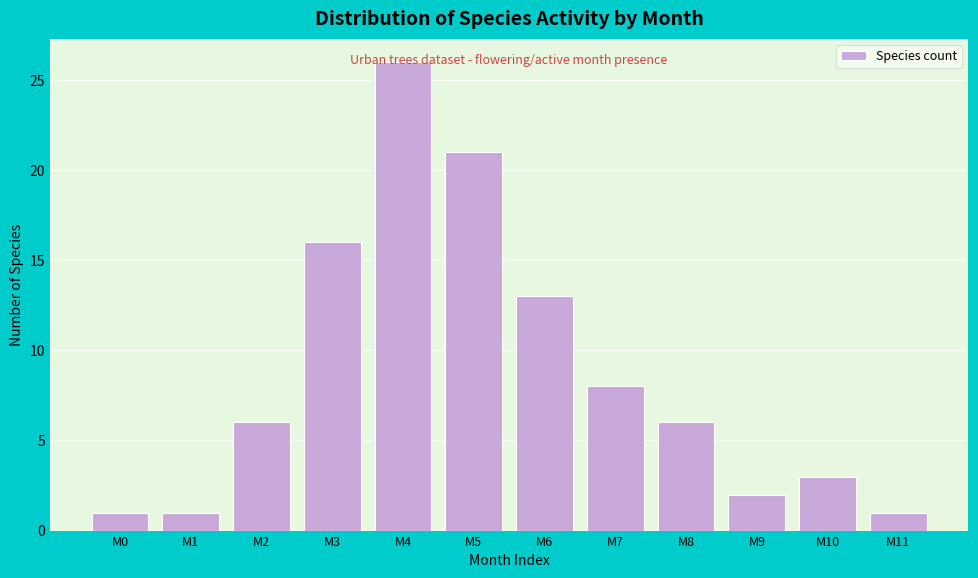

What is the value of the 4th bar from the left?

16